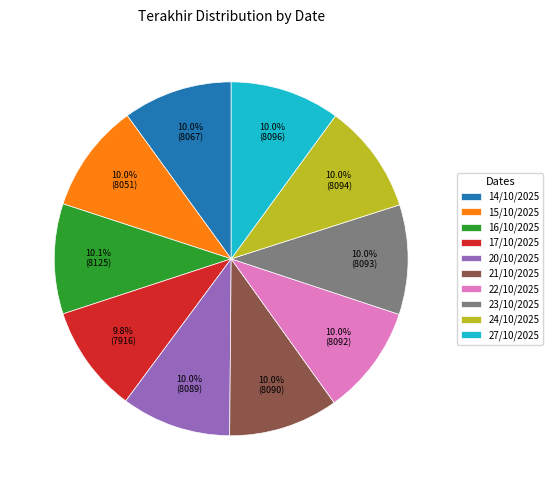

Do 23/10/2025 and 21/10/2025 together represent more than half of the pie?

No